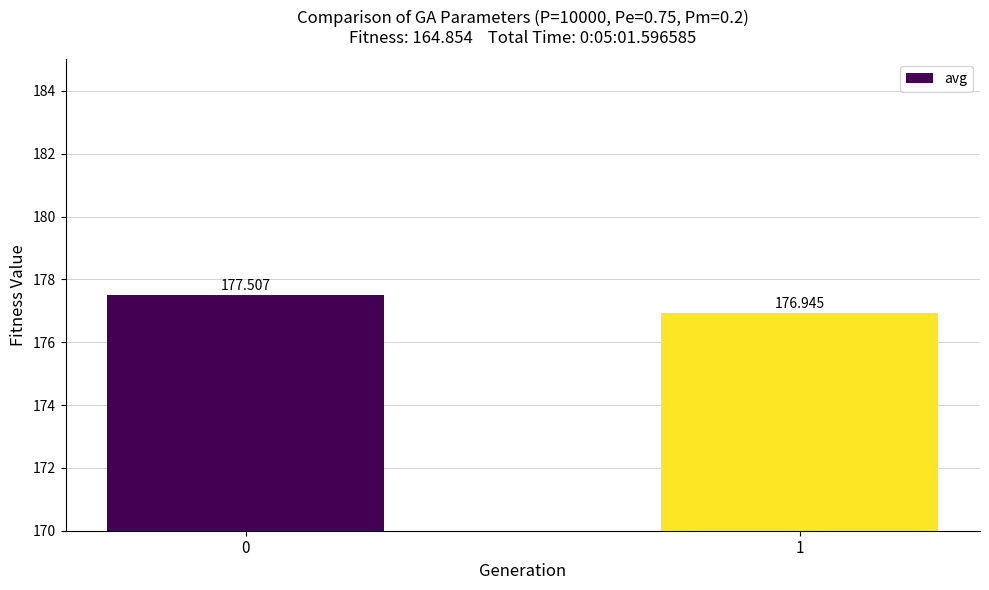

What value does the data have at 0?

177.5